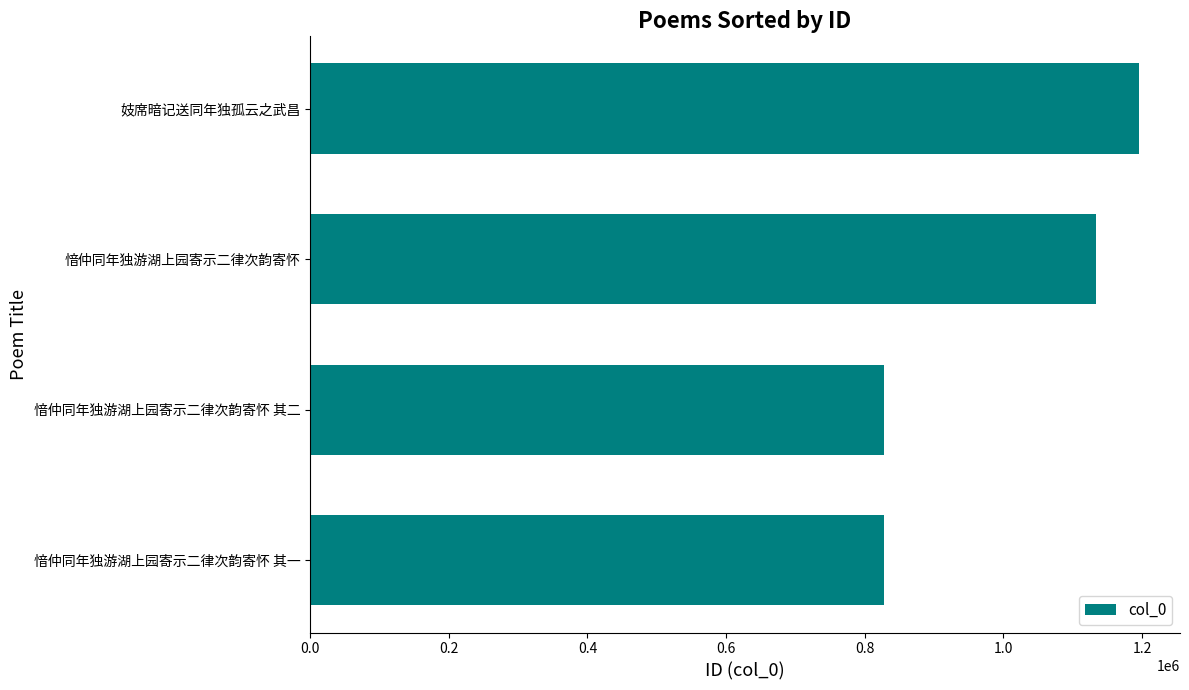

How many data points does each series have?

4